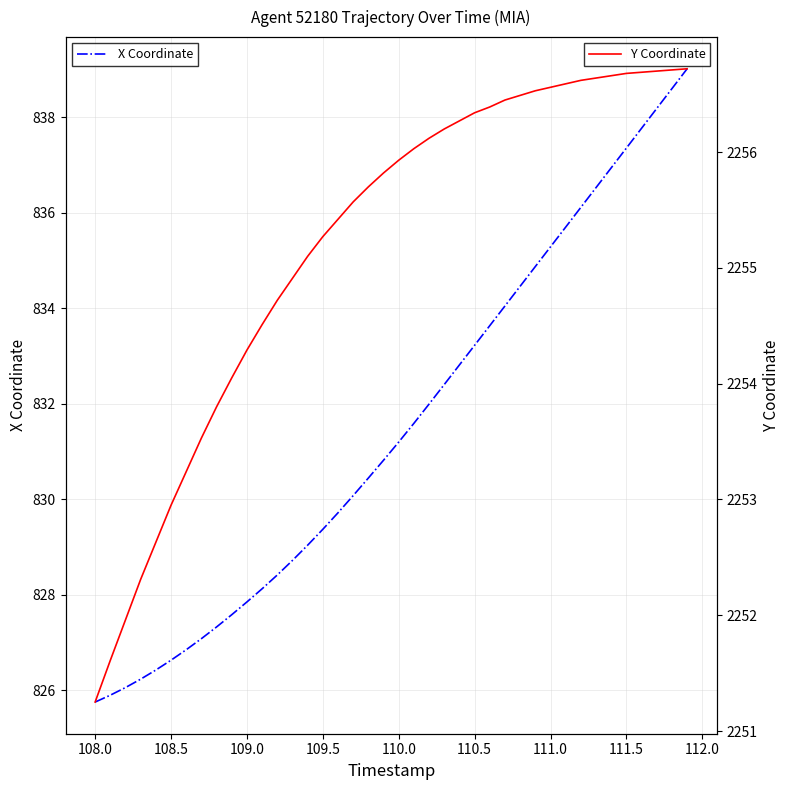

What is the lowest value of the X Coordinate series?

825.8